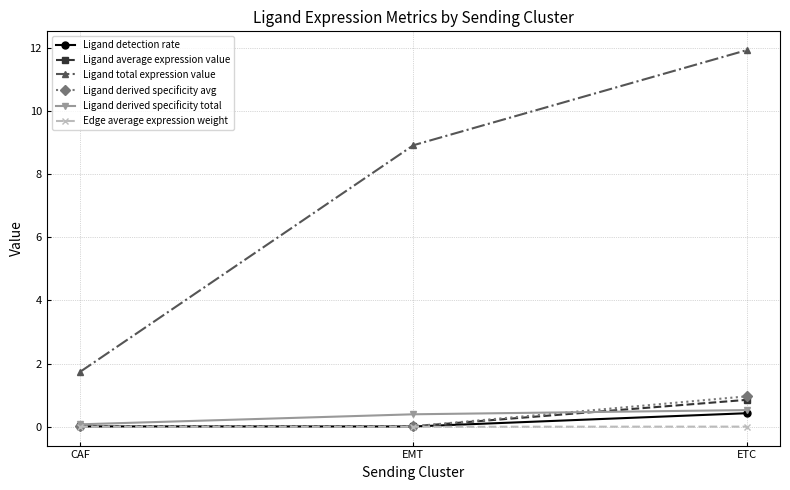

What is the total value across all series at CAF?

1.9